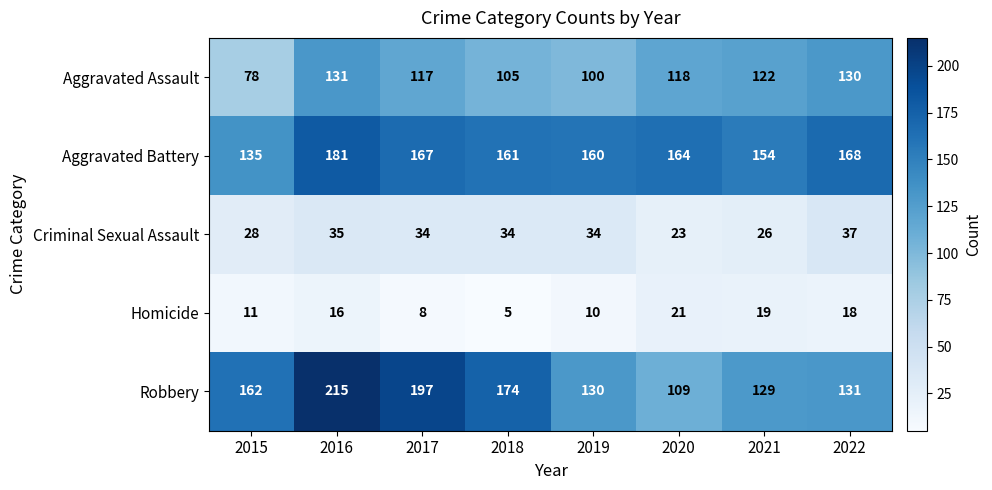

Which label corresponds to the largest value in the chart?

2016